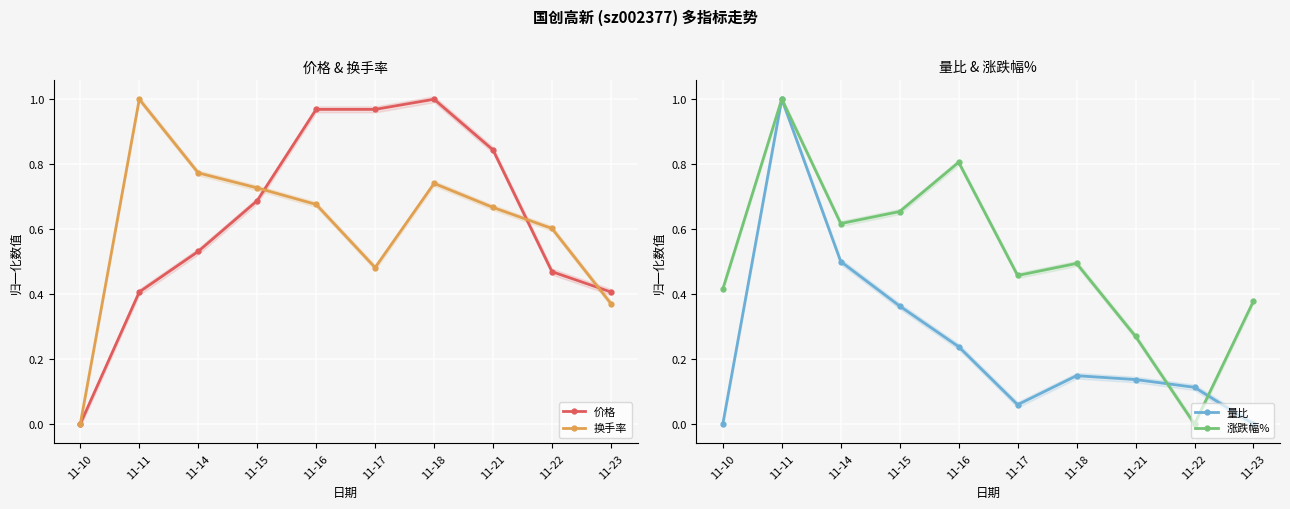

Which category has the lowest value across all series?

11-10